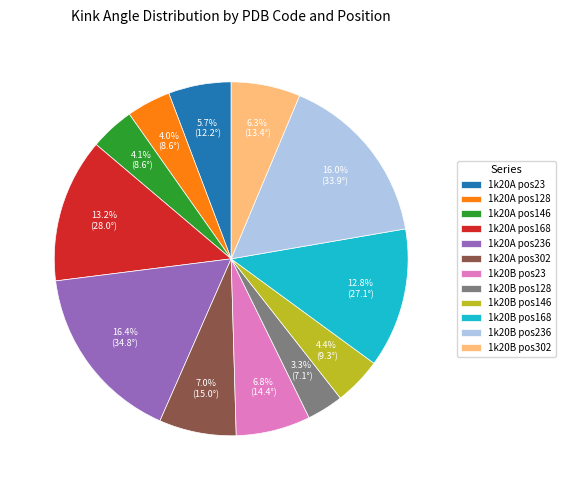

How much of the chart is everything except 1k20B pos236?

84.0%